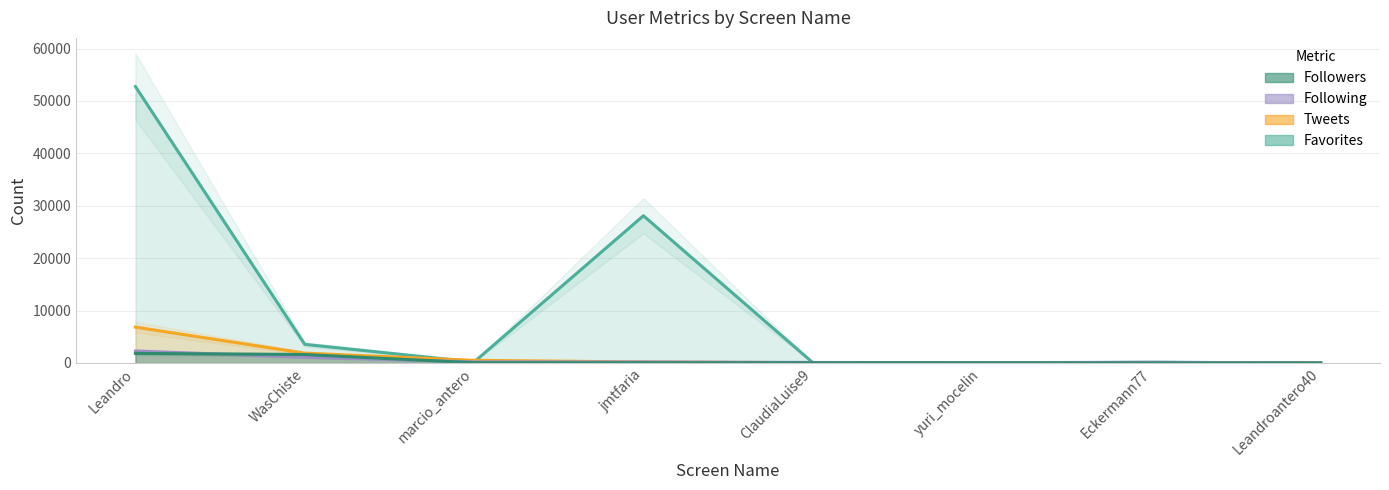

What is the difference between the second highest and second lowest values in the Followers series?

1604